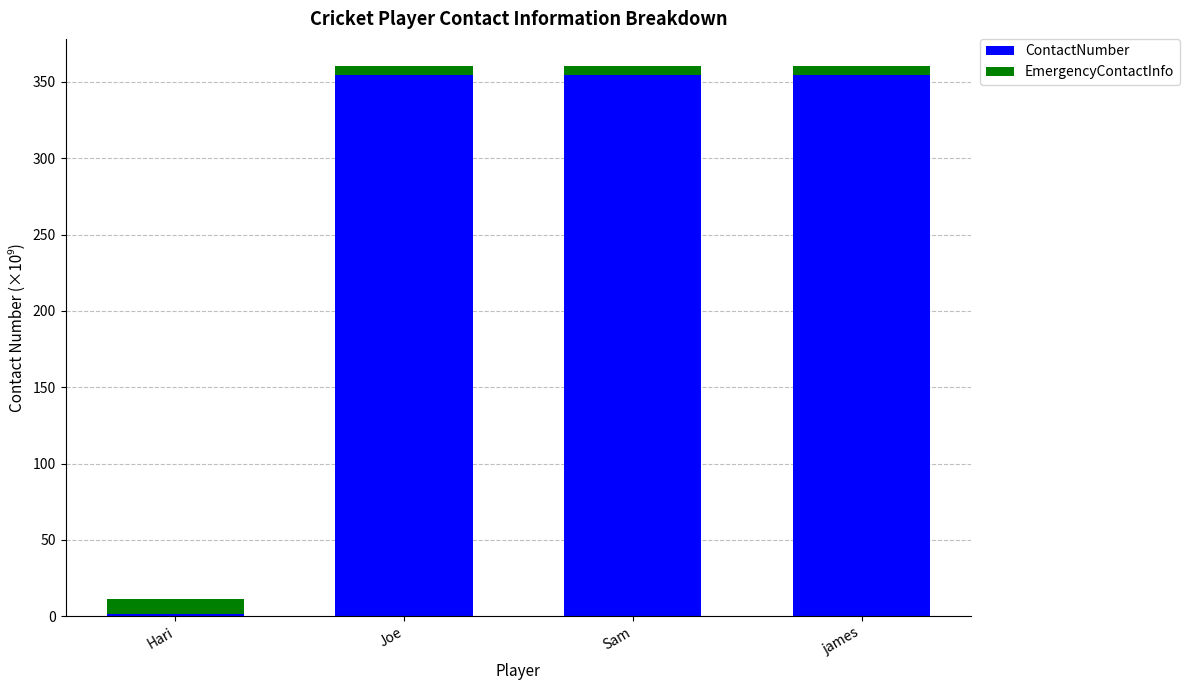

What is the highest value of the ContactNumber series?

354.7